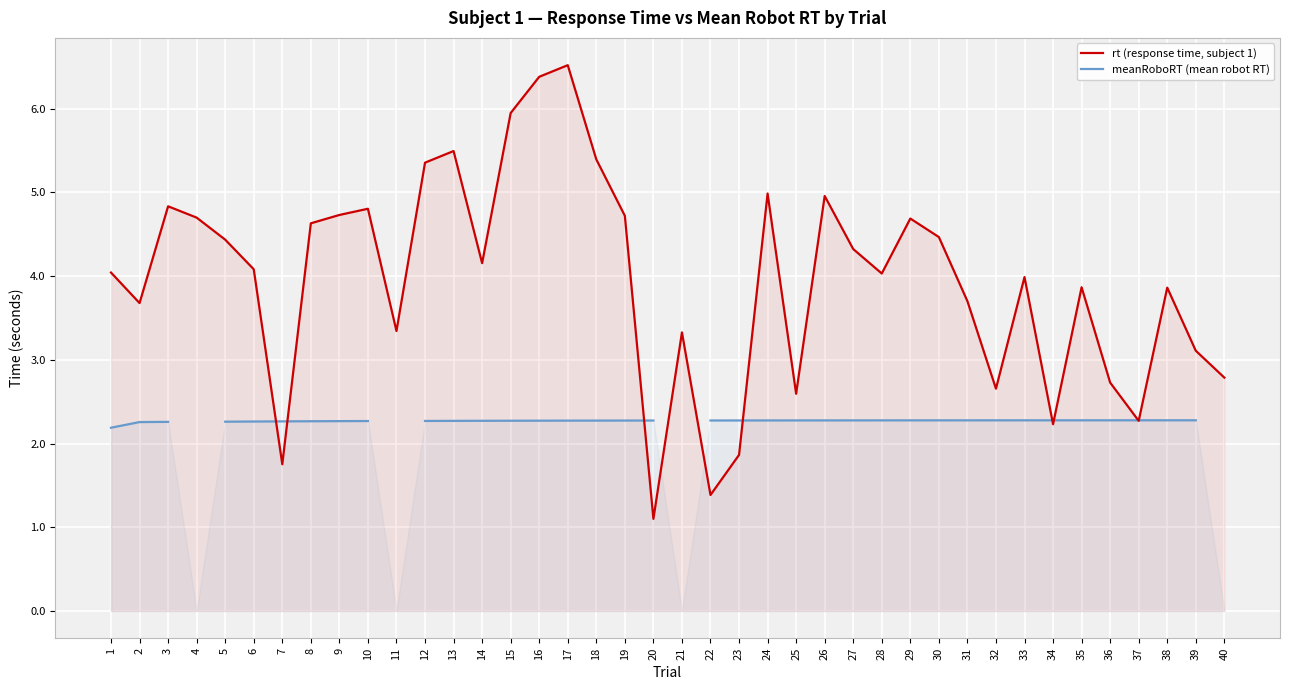

Does the chart display data point markers on the line(s)?

No